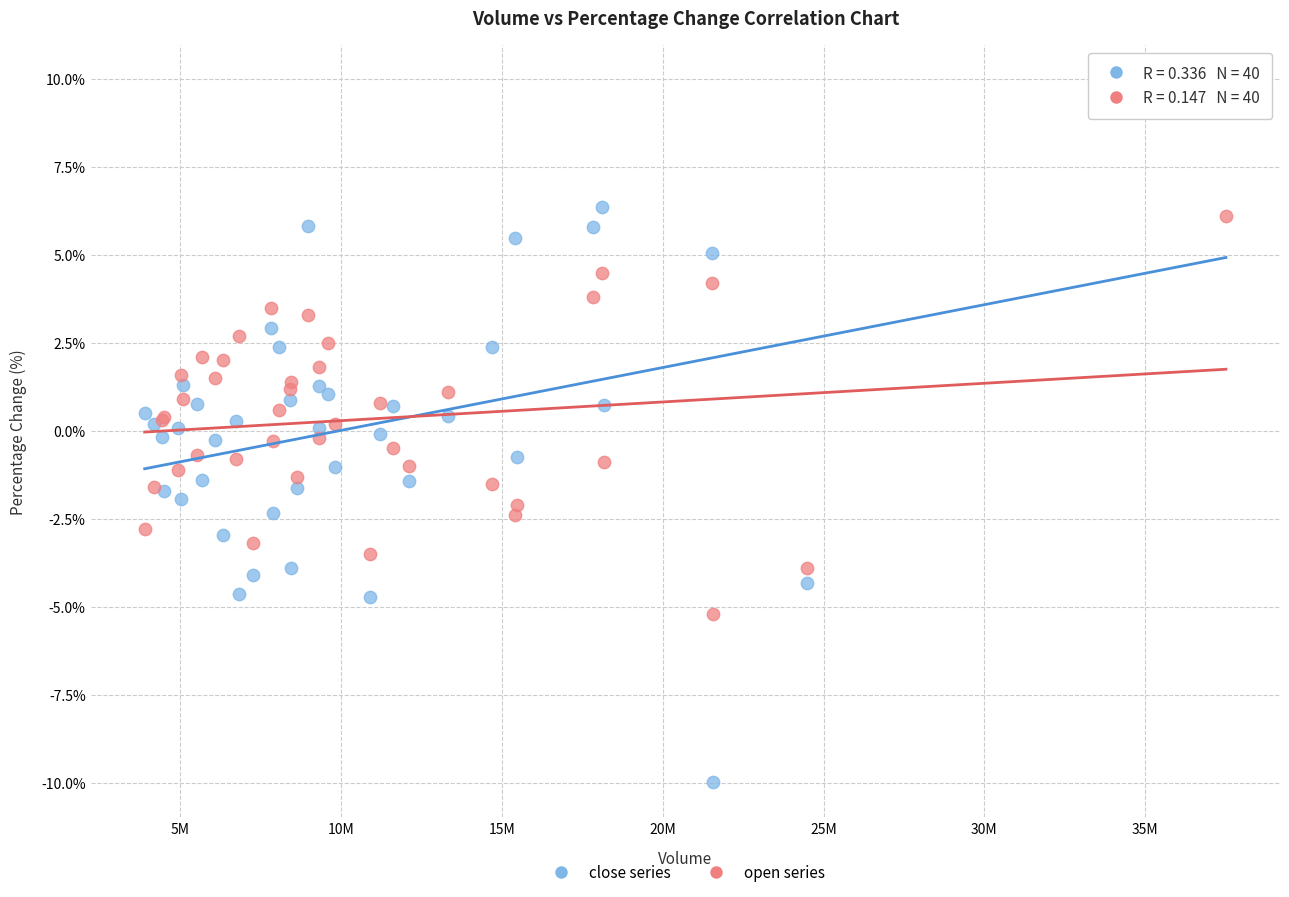

Which series reaches the minimum Y coordinate?

close series